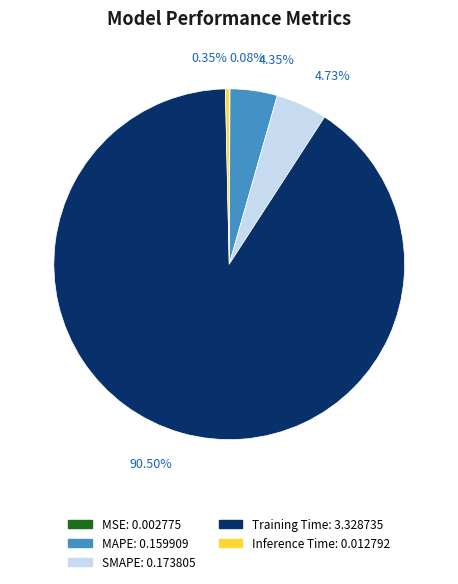

Is the sum of Training Time and SMAPE greater than half?

Yes